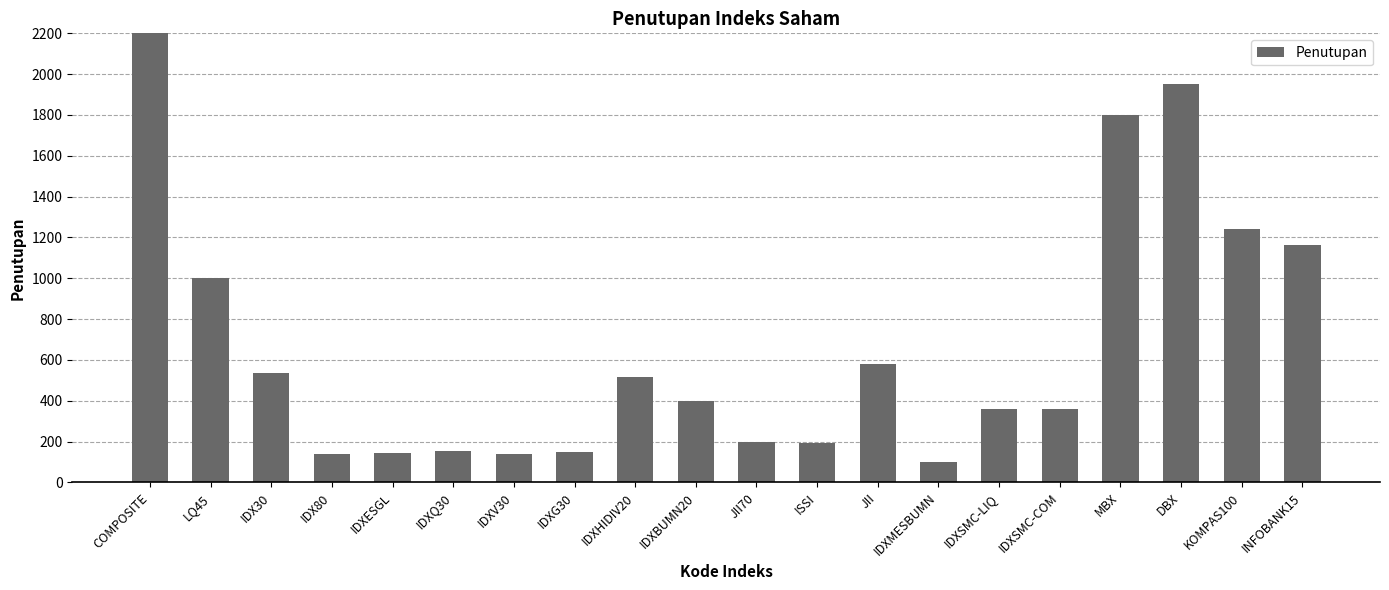

Does the chart contain stacked bars?

No